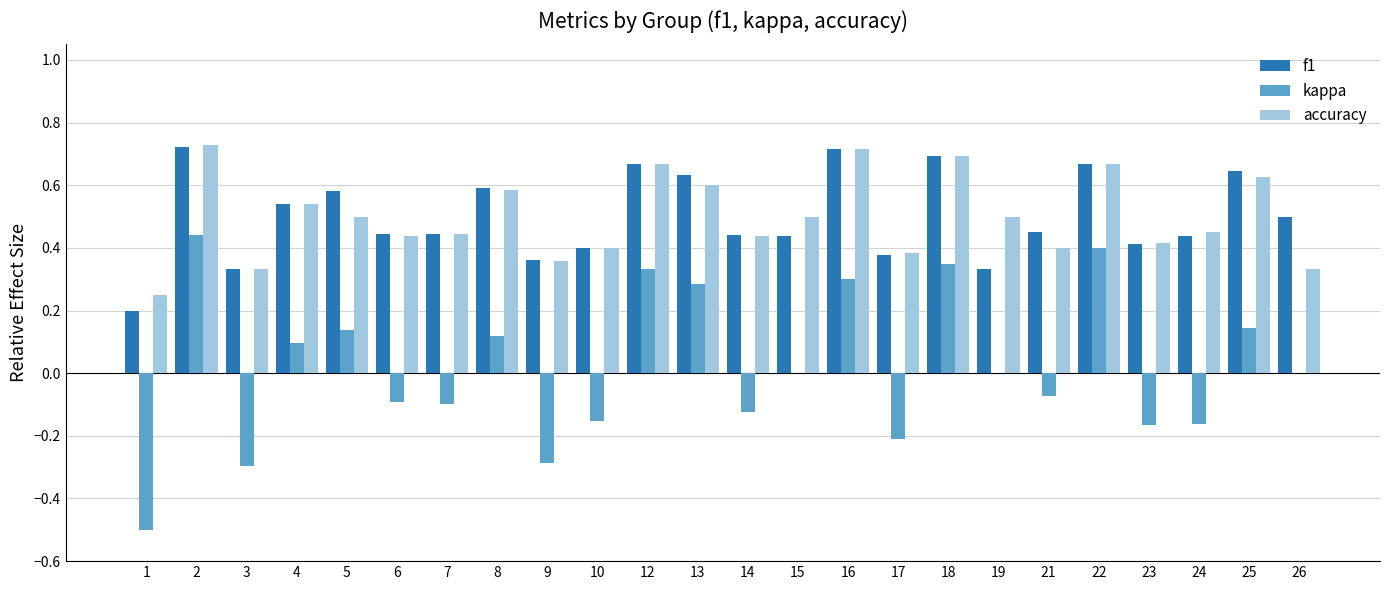

The accuracy series shows 0.2 at 8. True or false?

False